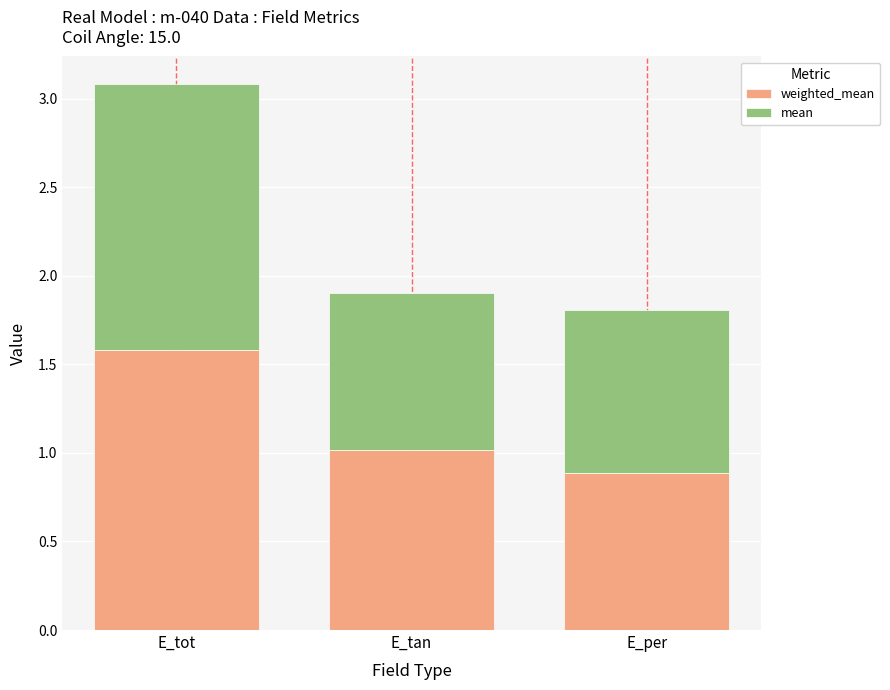

At which category is the sum across all series the highest?

E_tot